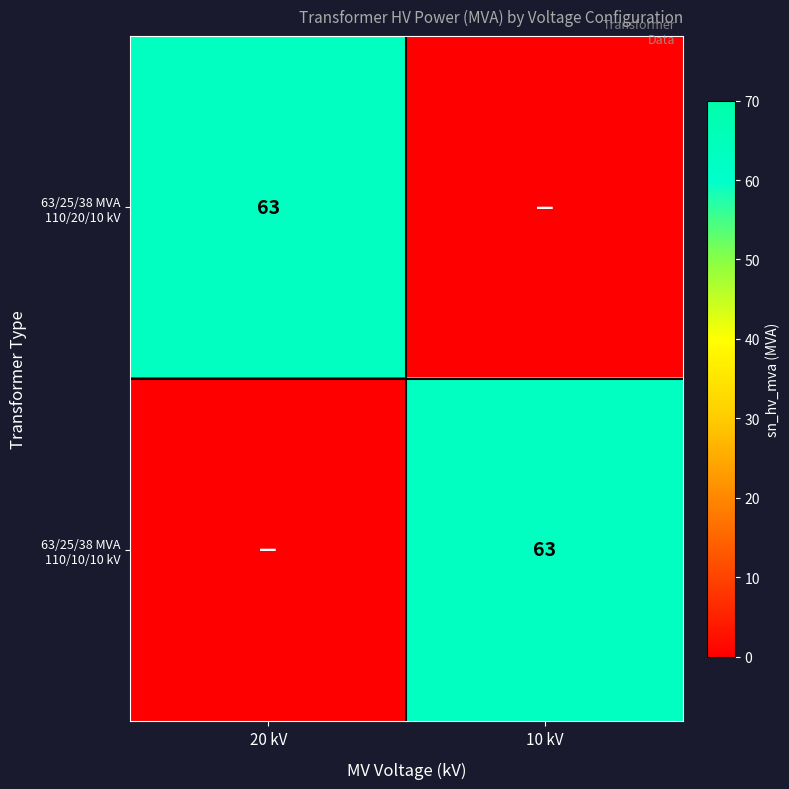

The value of 63/25/38 MVA 110/20/10 kV at 20 kV is 63. True or false?

True